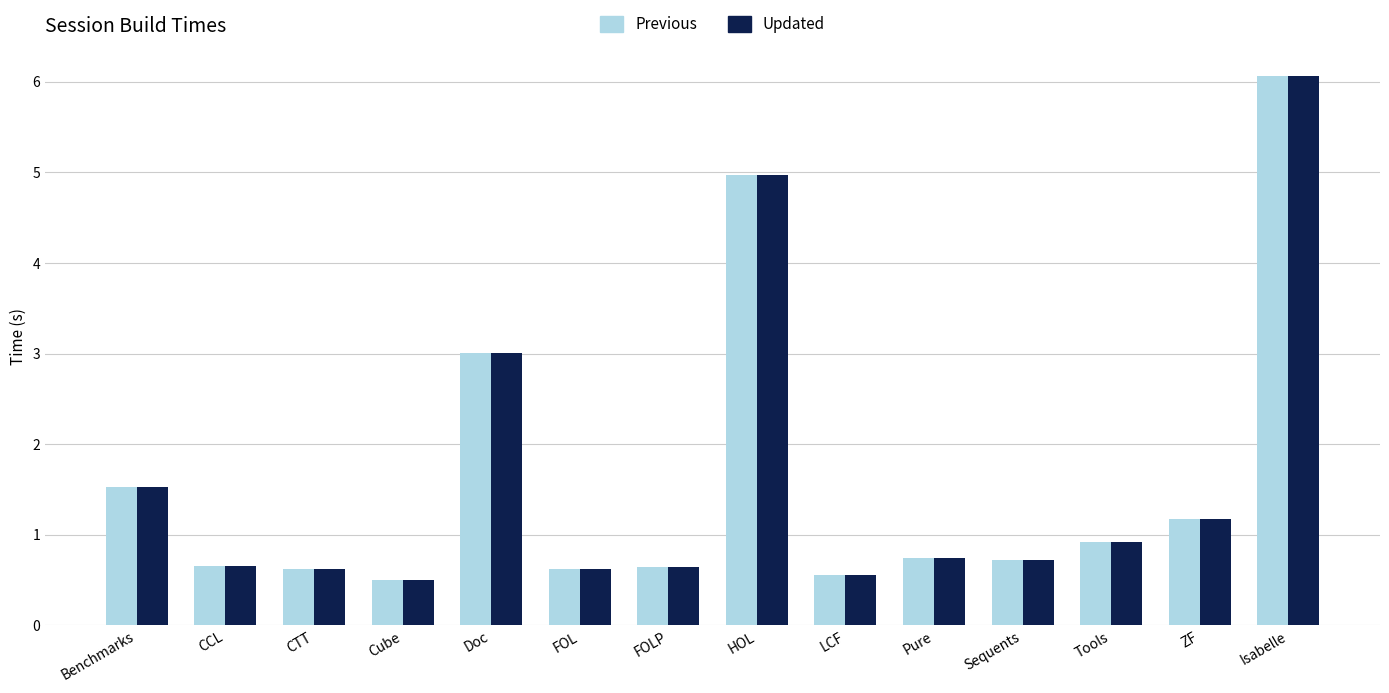

What is the smallest value displayed?

0.5